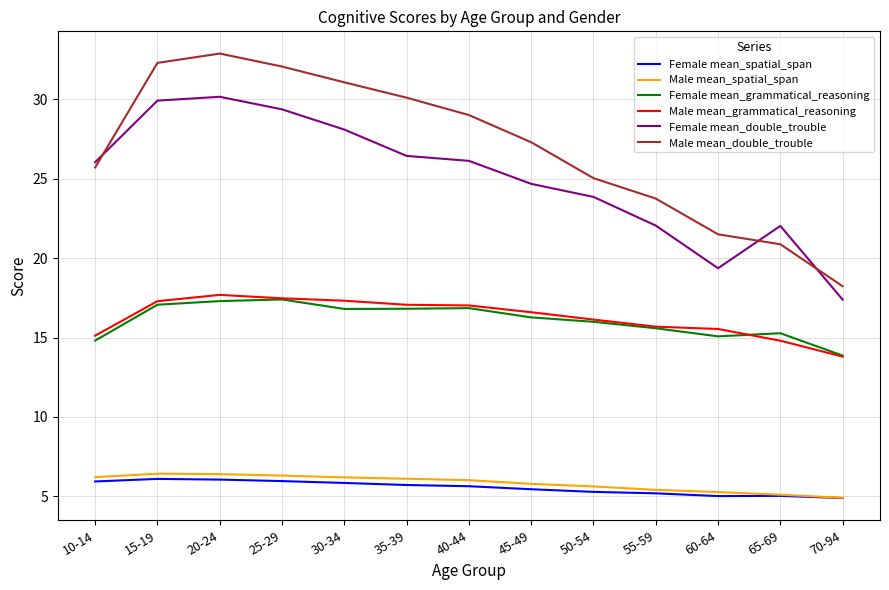

Between 30-34 and 55-59, which series saw the biggest shift?

Male mean_double_trouble